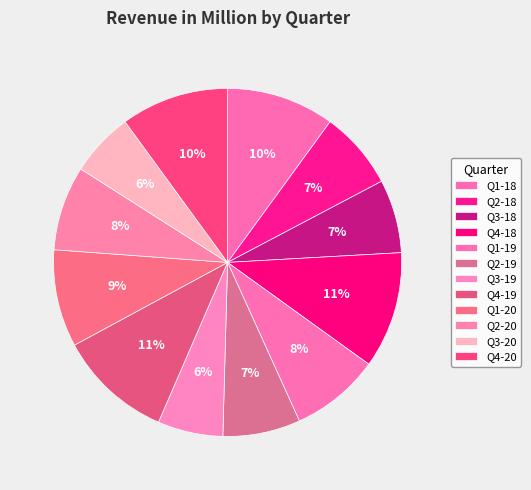

Count the number of slices in the pie.

12